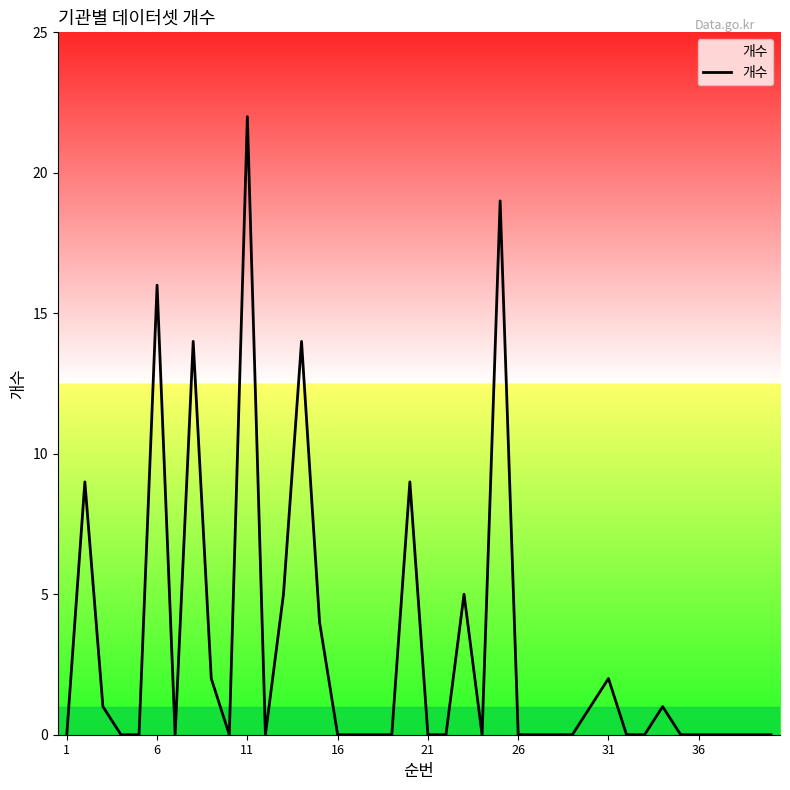

What is the difference between the maximum and minimum values?

22